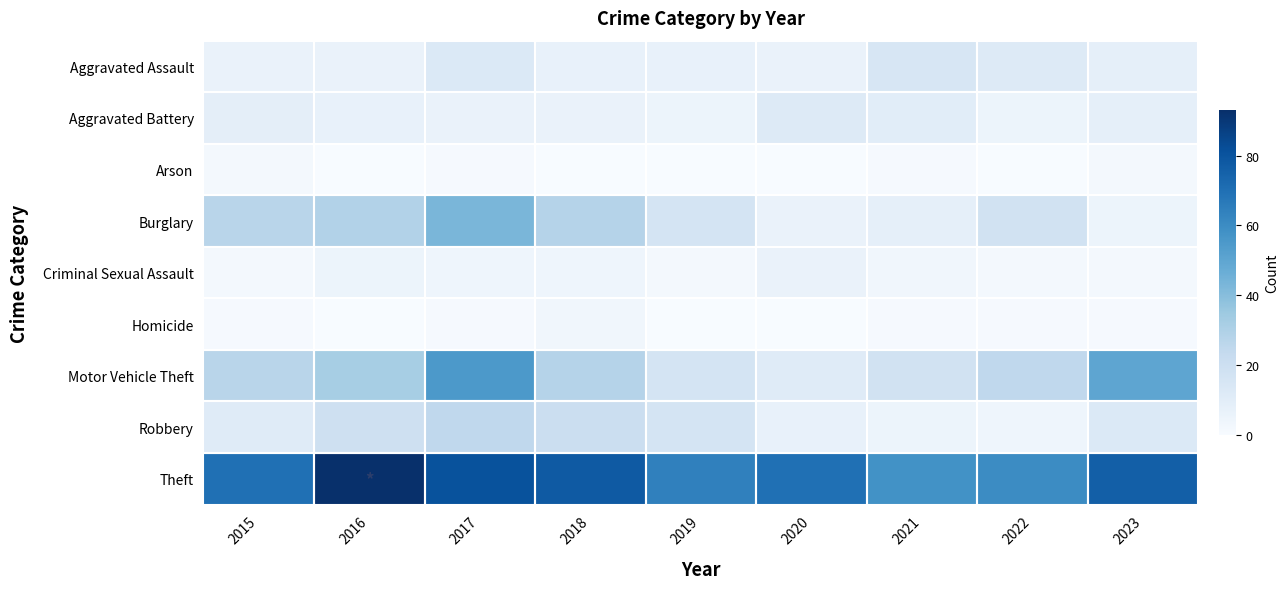

Reading left to right, list all the values displayed in this chart.

Aggravated Assault: 2015=6	2016=6	2017=13	2018=7	2019=7	2020=6	2021=15	2022=12	2023=8
Aggravated Battery: 2015=9	2016=7	2017=6	2018=6	2019=5	2020=12	2021=10	2022=5	2023=8
Arson: 2015=2	2016=0	2017=1	2018=0	2019=0	2020=0	2021=1	2022=0	2023=2
Burglary: 2015=27	2016=29	2017=43	2018=28	2019=16	2020=6	2021=8	2022=18	2023=5
Criminal Sexual Assault: 2015=2	2016=5	2017=4	2018=4	2019=2	2020=6	2021=3	2022=2	2023=2
Homicide: 2015=1	2016=0	2017=1	2018=3	2019=0	2020=0	2021=1	2022=1	2023=1
Motor Vehicle Theft: 2015=27	2016=32	2017=55	2018=28	2019=16	2020=11	2021=18	2022=25	2023=50
Robbery: 2015=11	2016=19	2017=25	2018=21	2019=16	2020=7	2021=5	2022=4	2023=13
Theft: 2015=70	2016=93	2017=81	2018=78	2019=64	2020=70	2021=58	2022=60	2023=76